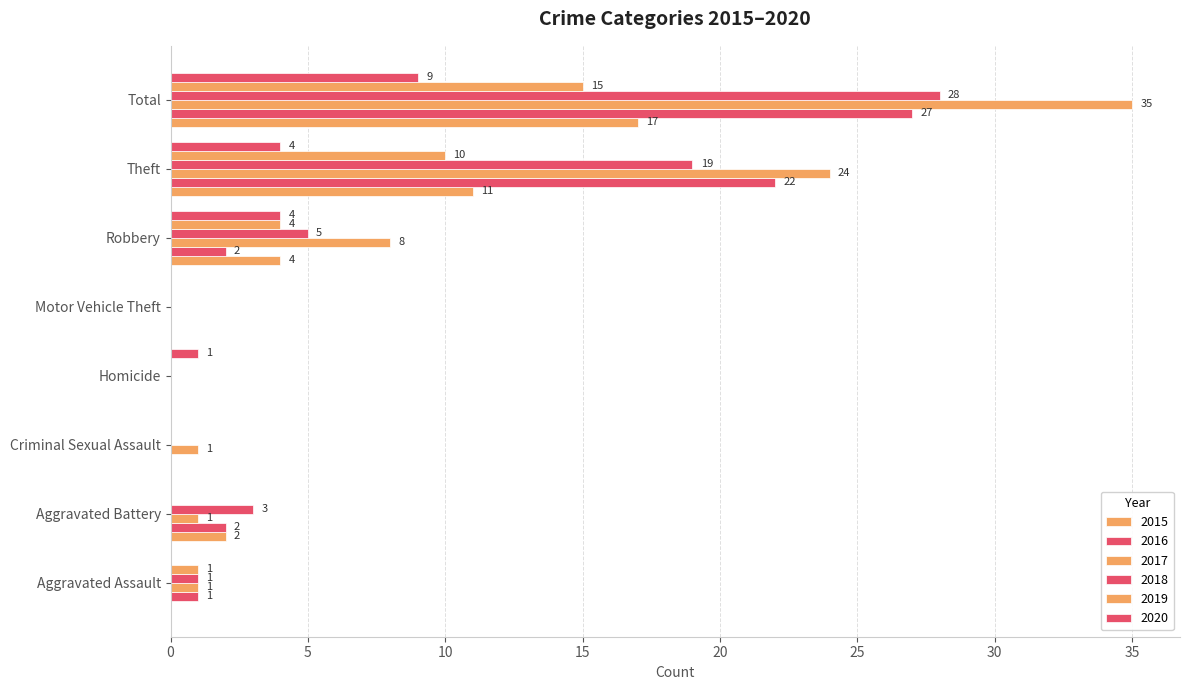

Reading left to right, what are all the values shown in this chart?

2015: Aggravated Assault=0	Aggravated Battery=2	Criminal Sexual Assault=0	Homicide=0	Motor Vehicle Theft=0	Robbery=4	Theft=11	Total=17
2016: Aggravated Assault=1	Aggravated Battery=2	Criminal Sexual Assault=0	Homicide=0	Motor Vehicle Theft=0	Robbery=2	Theft=22	Total=27
2017: Aggravated Assault=1	Aggravated Battery=1	Criminal Sexual Assault=1	Homicide=0	Motor Vehicle Theft=0	Robbery=8	Theft=24	Total=35
2018: Aggravated Assault=1	Aggravated Battery=3	Criminal Sexual Assault=0	Homicide=0	Motor Vehicle Theft=0	Robbery=5	Theft=19	Total=28
2019: Aggravated Assault=1	Aggravated Battery=0	Criminal Sexual Assault=0	Homicide=0	Motor Vehicle Theft=0	Robbery=4	Theft=10	Total=15
2020: Aggravated Assault=0	Aggravated Battery=0	Criminal Sexual Assault=0	Homicide=1	Motor Vehicle Theft=0	Robbery=4	Theft=4	Total=9